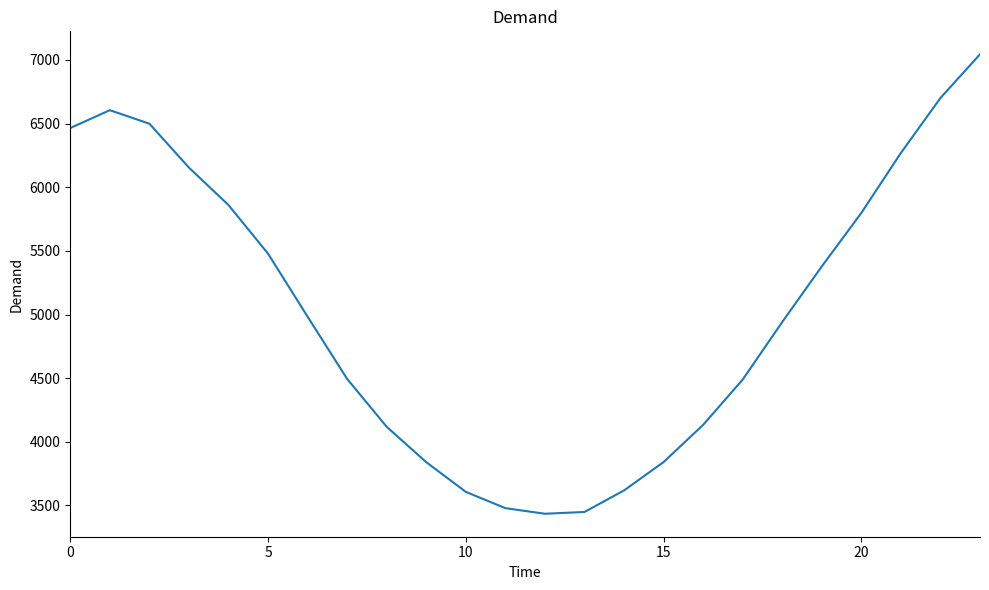

What is the difference between the maximum and minimum values?

3609